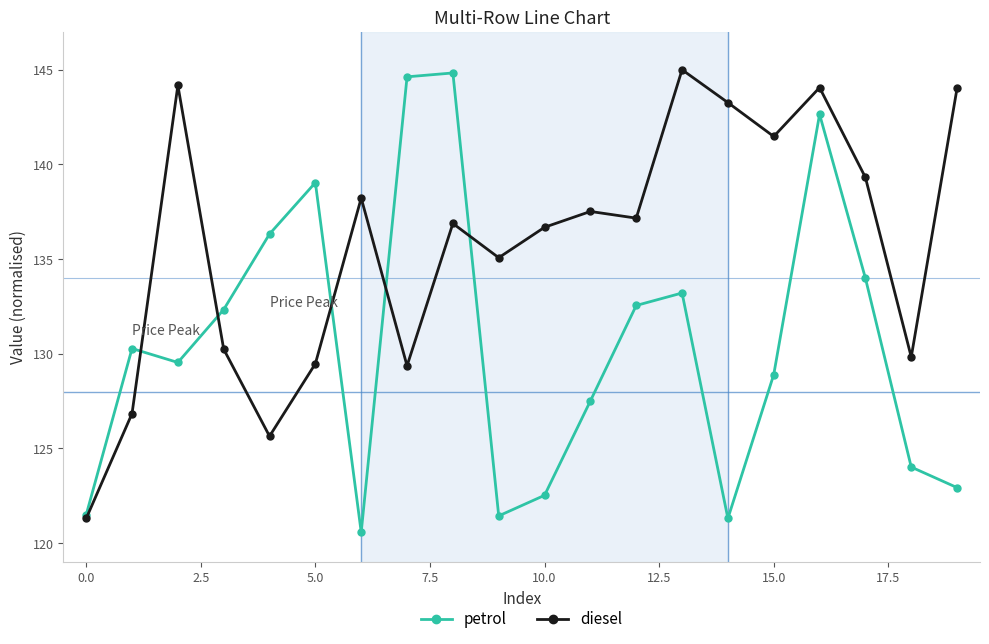

List the series in order of their overall mean, highest first.

diesel, petrol